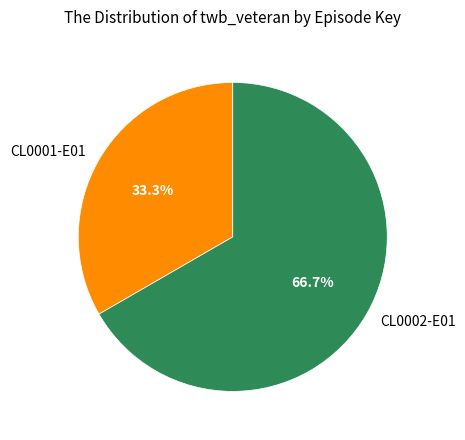

Approximately how many times larger is the value at CL0002-E01 compared to CL0001-E01?

2.0